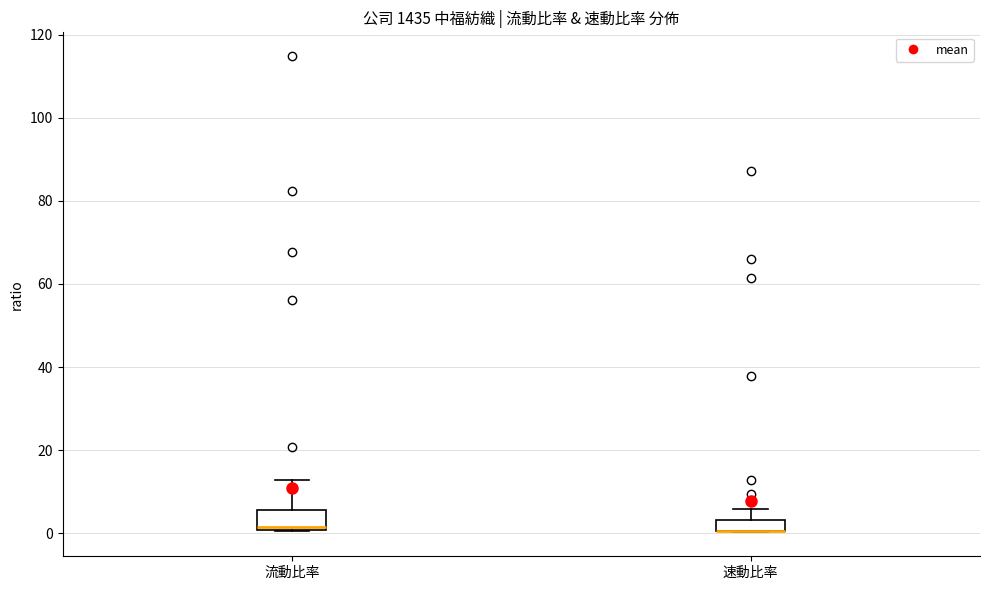

Which box is the tallest, from its lower edge to its upper edge?

流動比率